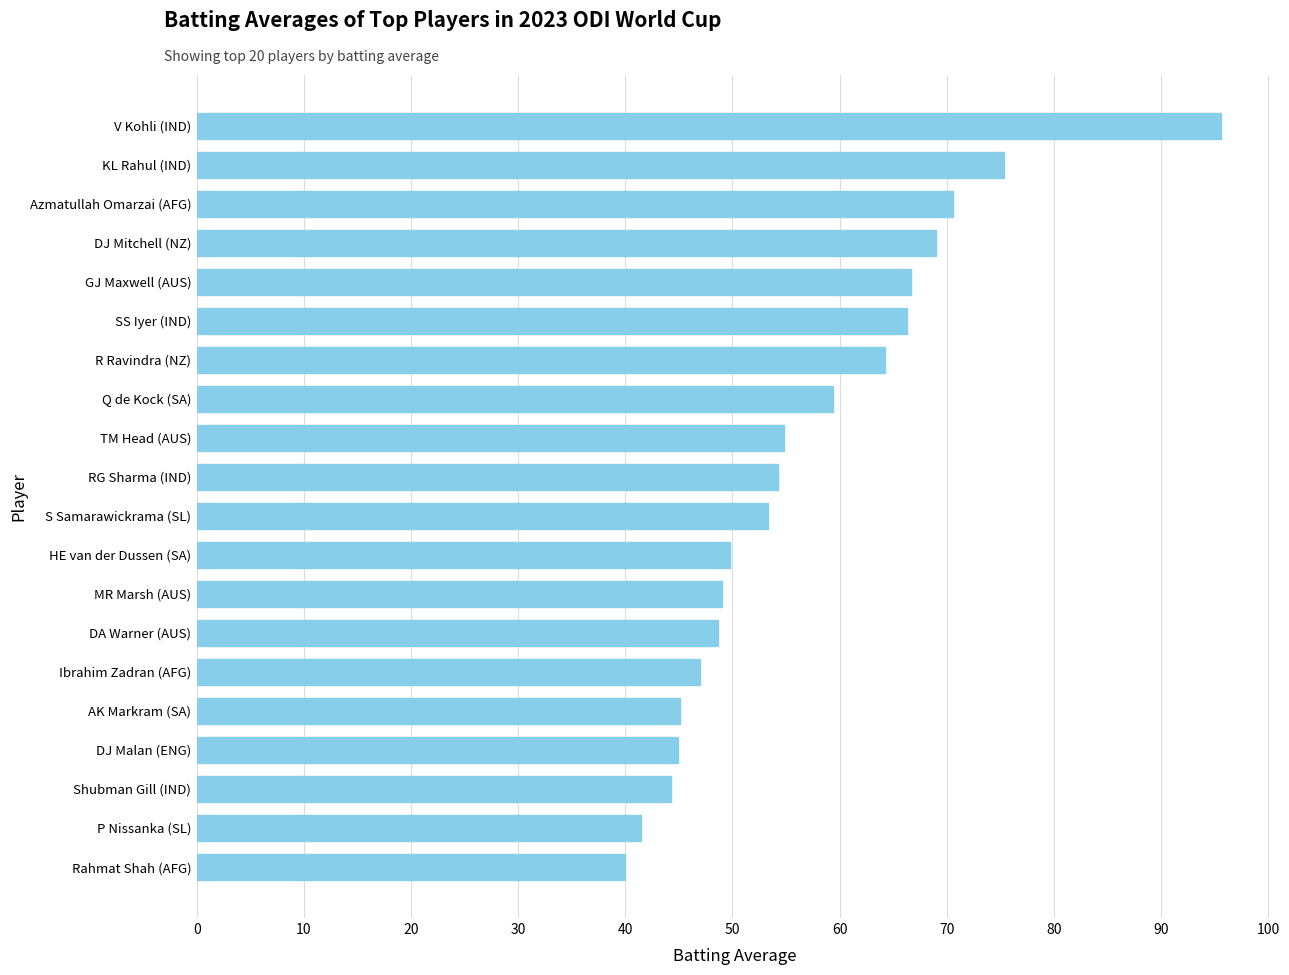

What is the change in value from Shubman Gill (IND) to DA Warner (AUS)?

+4.4